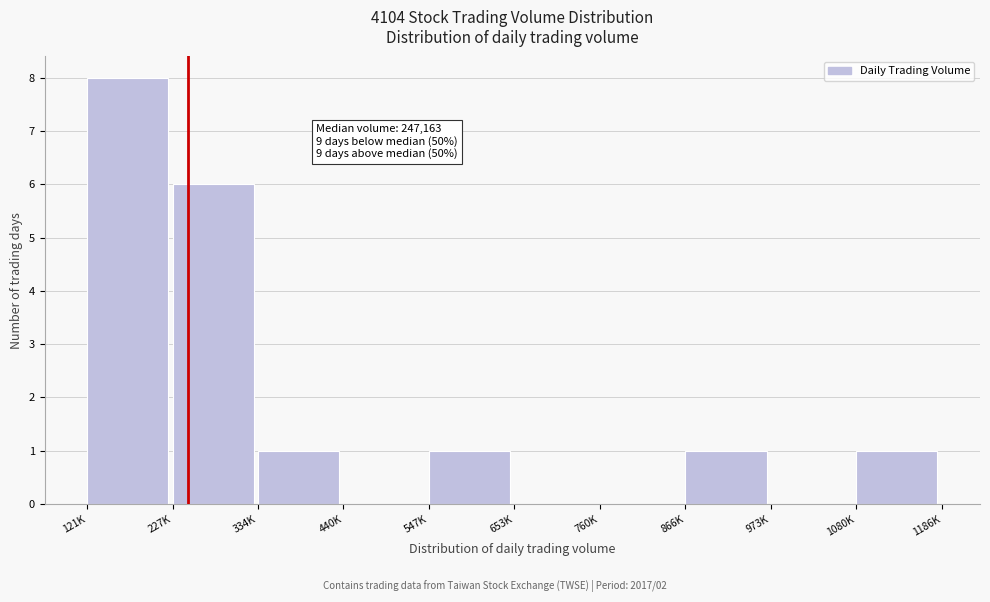

Reading left to right, transcribe all the data shown in this chart.

121K=8	227K=6	334K=1	440K=0	547K=1	653K=0	760K=0	866K=1	973K=0	1080K=1